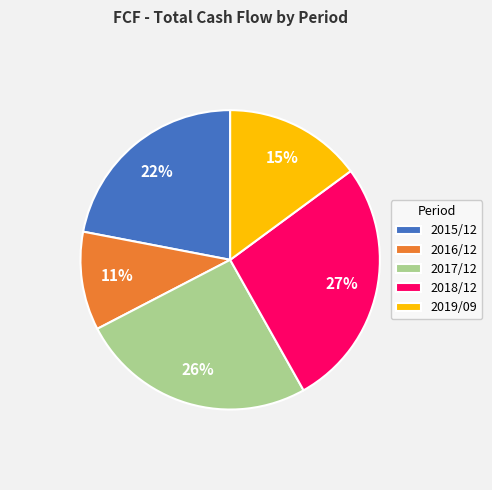

Does 2015/12 account for over 50% of the chart?

No